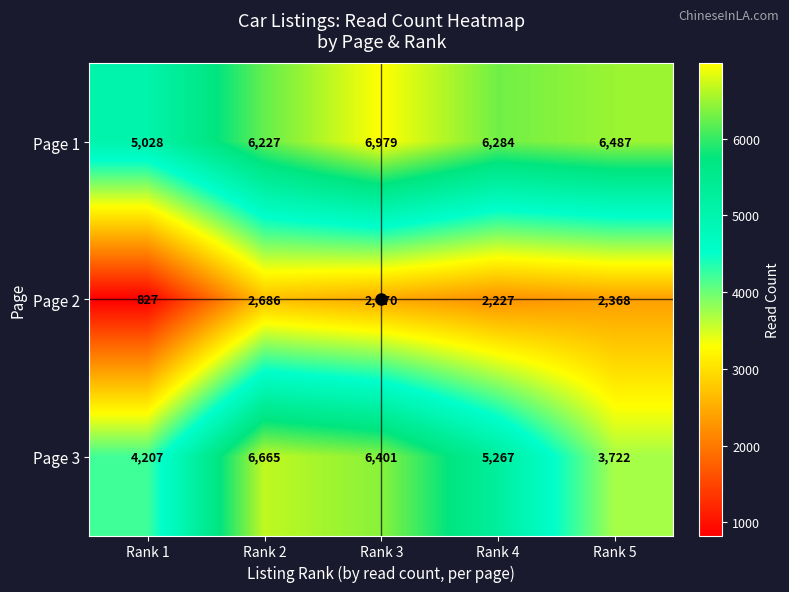

Which series changed the most between Rank 2 and Rank 4?

Page 3